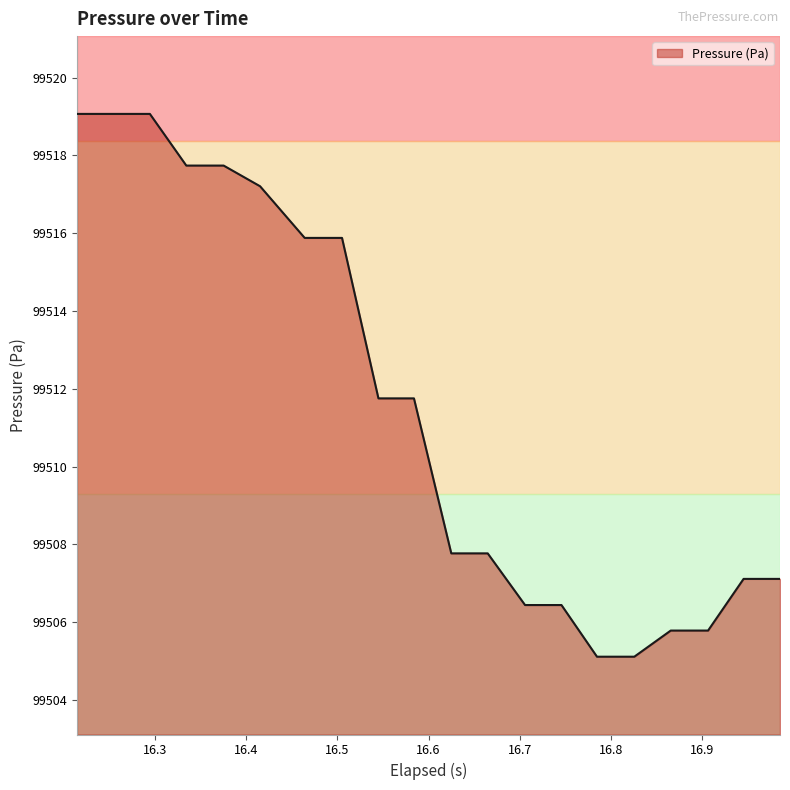

What is the smallest value displayed?

99505.1